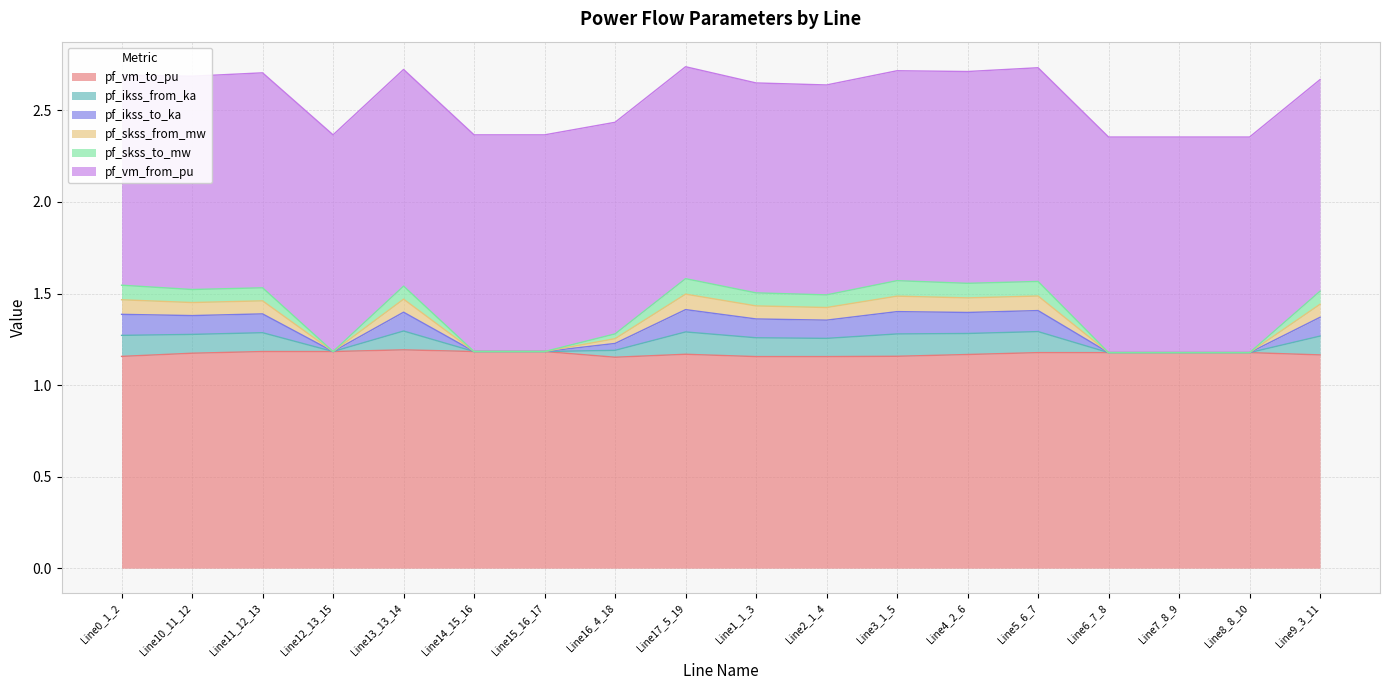

What position from the right is Line17_5_19?

10